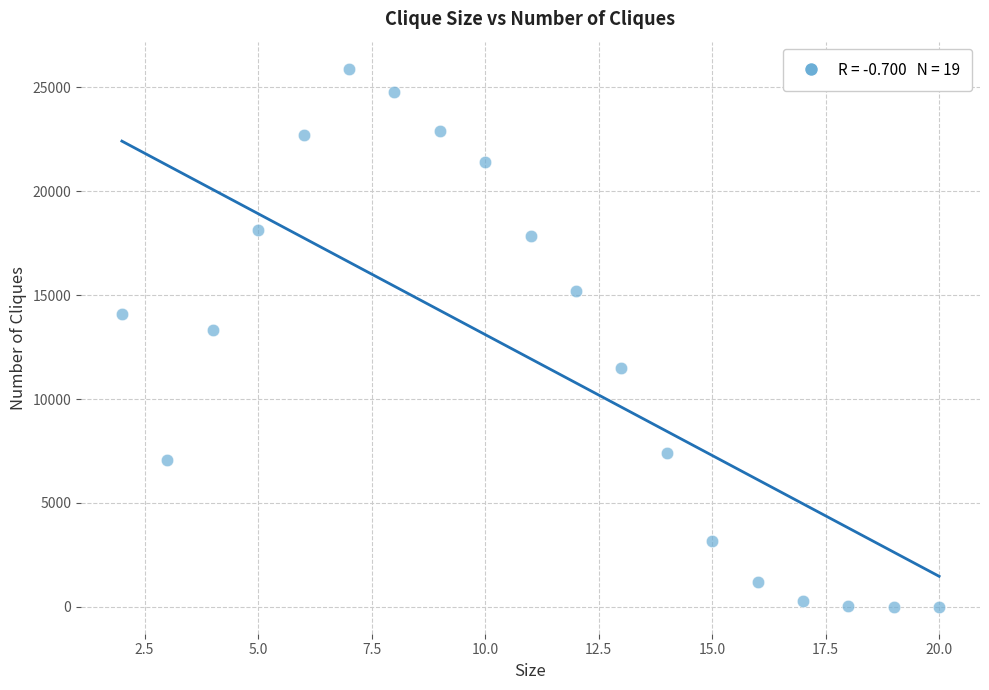

What Y value in the scatter plot is closest to 12951?

13319